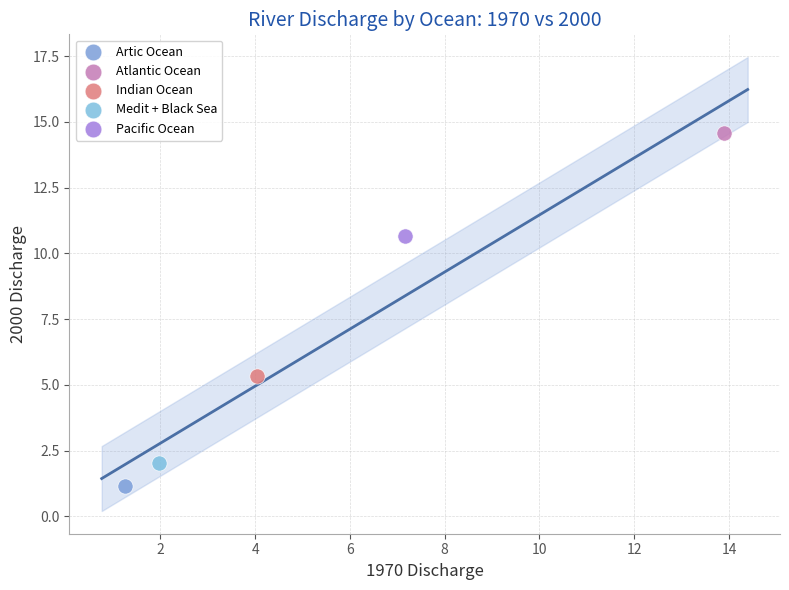

What are all the series names shown in the legend?

Artic Ocean, Atlantic Ocean, Indian Ocean, Medit + Black Sea, Pacific Ocean